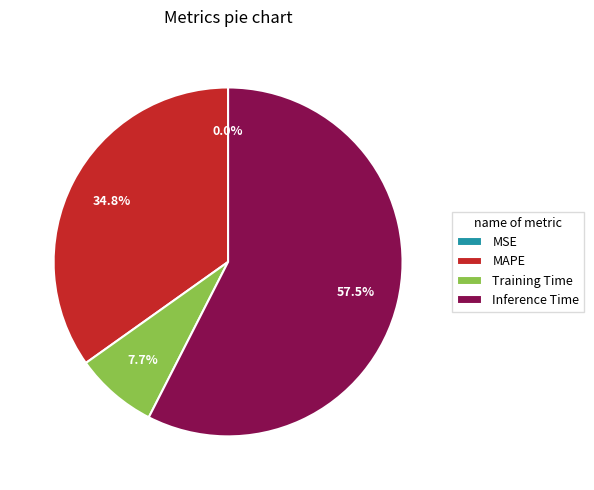

Do Inference Time and MAPE together represent more than half of the pie?

Yes